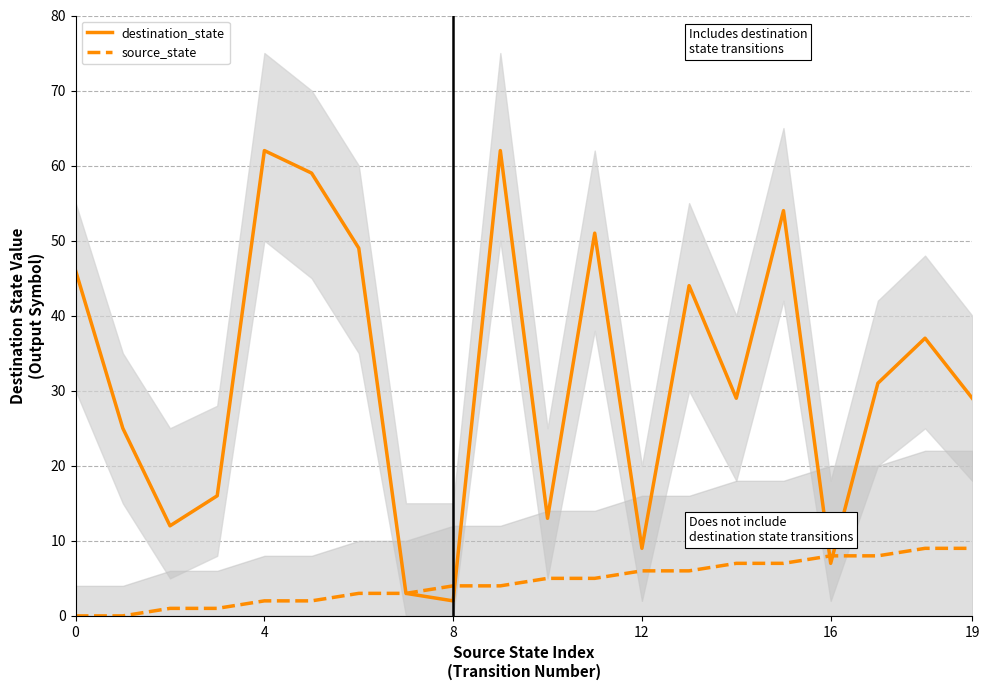

Does the chart display data point markers on the line(s)?

No